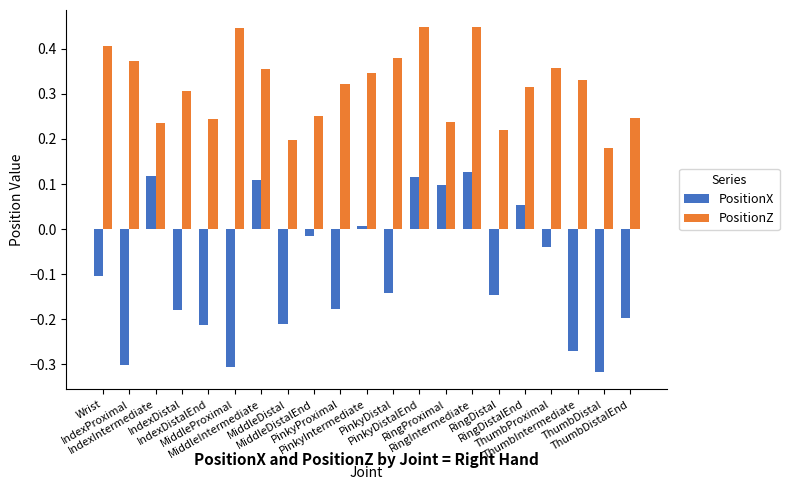

Which series has the largest total across all categories?

PositionZ